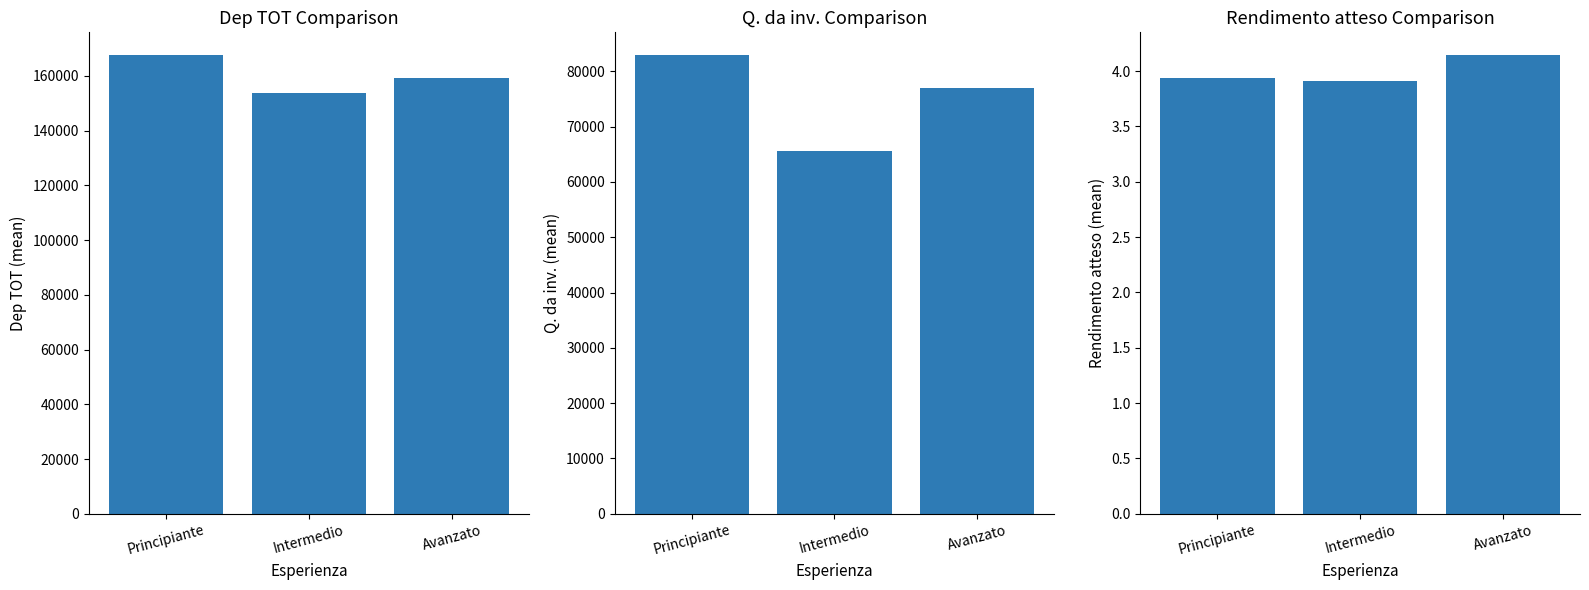

The Q. da inv. series shows 77032.3 at Avanzato. True or false?

True